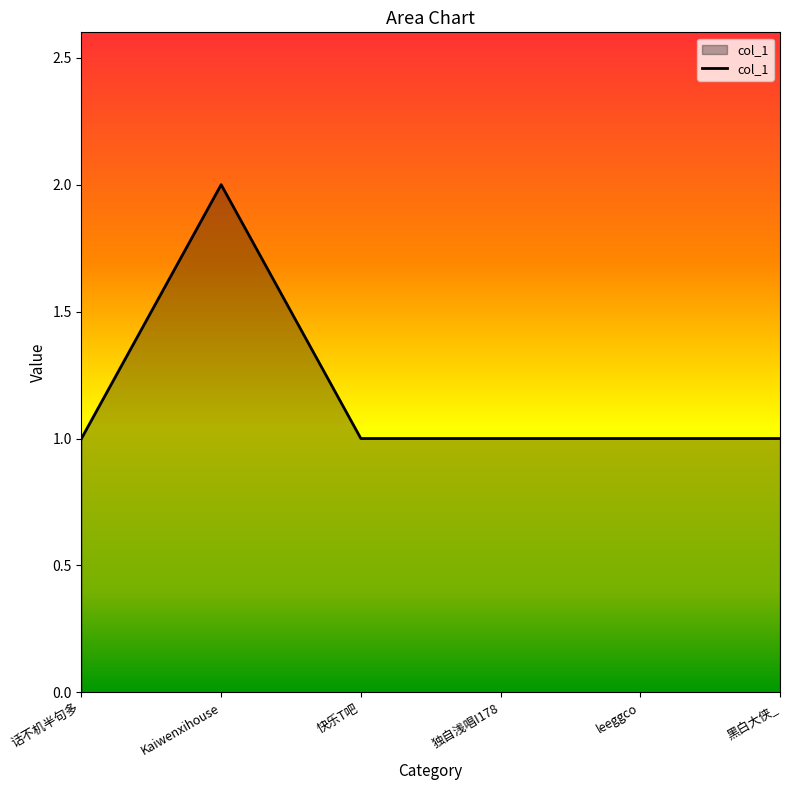

Reading left to right, what are all the values shown in this chart?

1	2	1	1	1	1